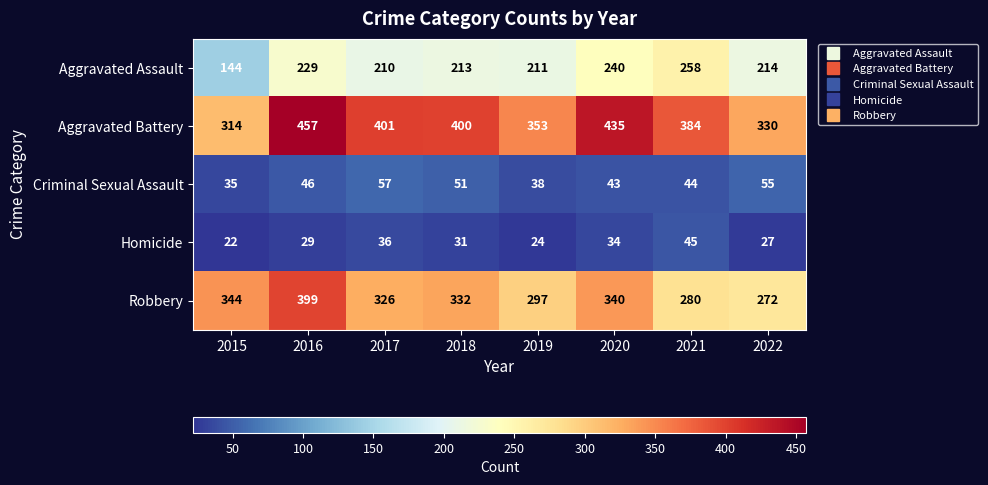

Which series has the widest spread of values?

Aggravated Battery